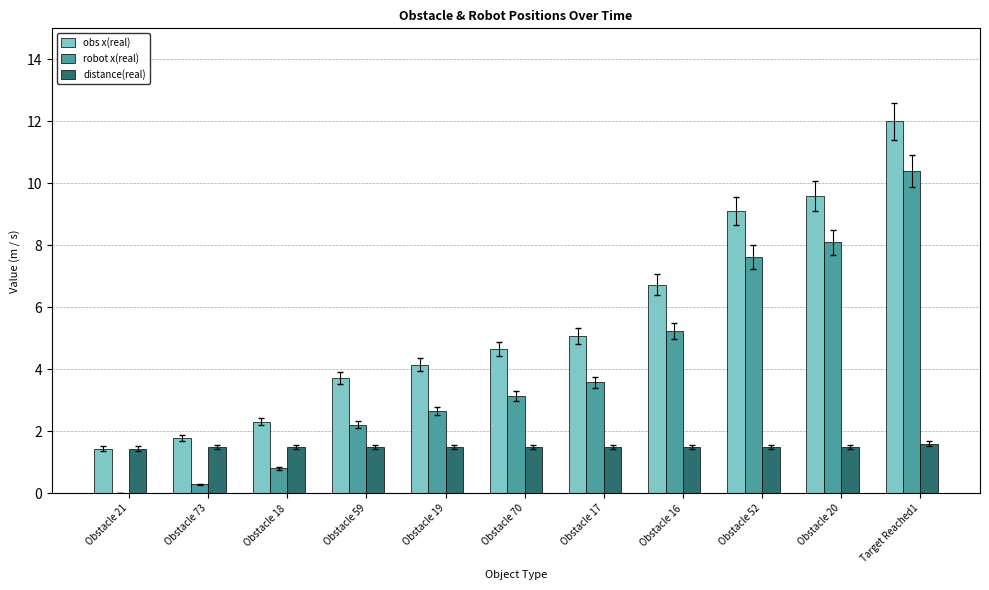

True or false: distance(real) has a value of 1.5 at Obstacle 59.

True